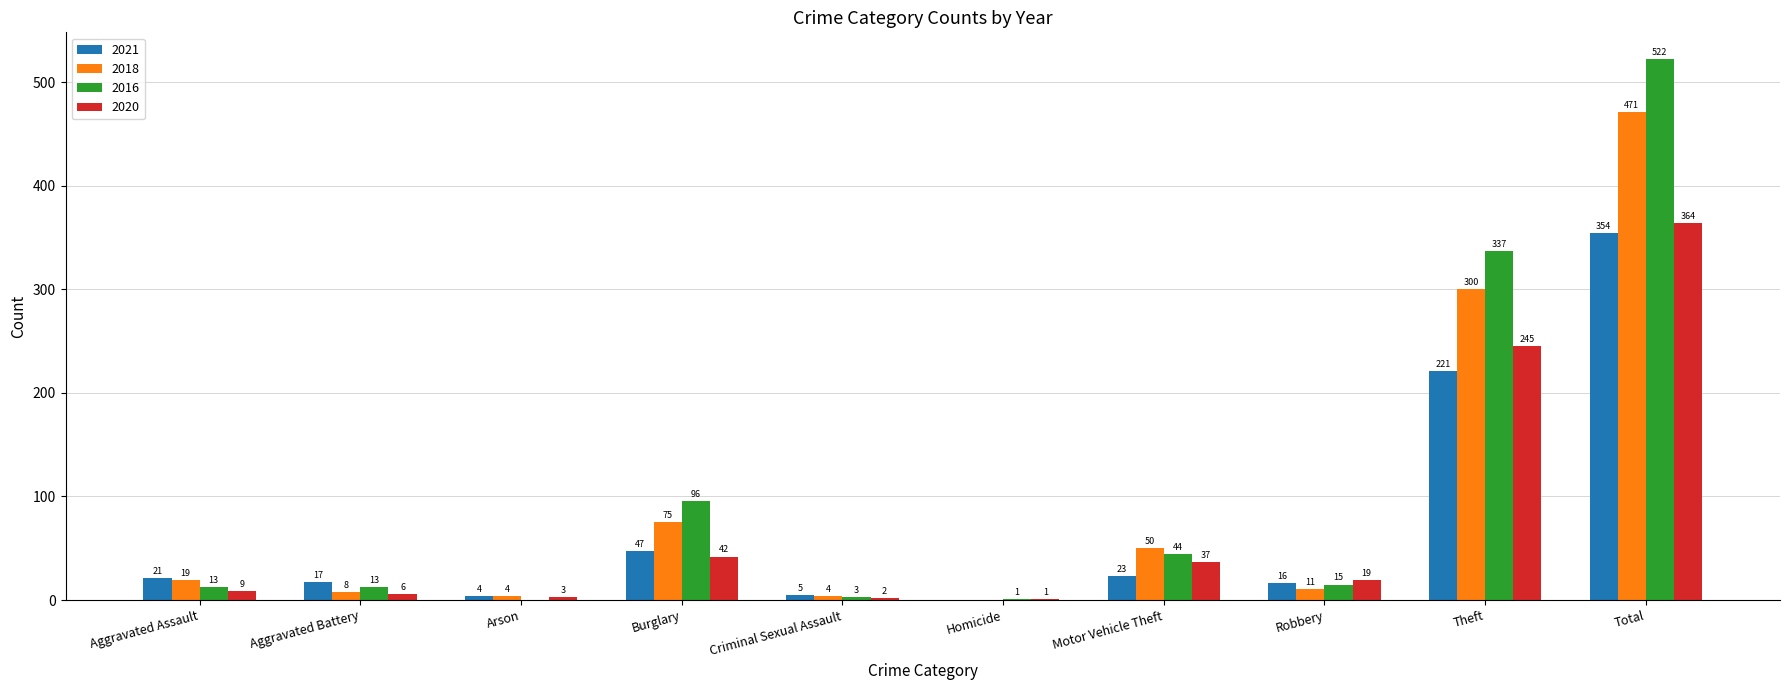

At which category is the sum across all series the highest?

Total